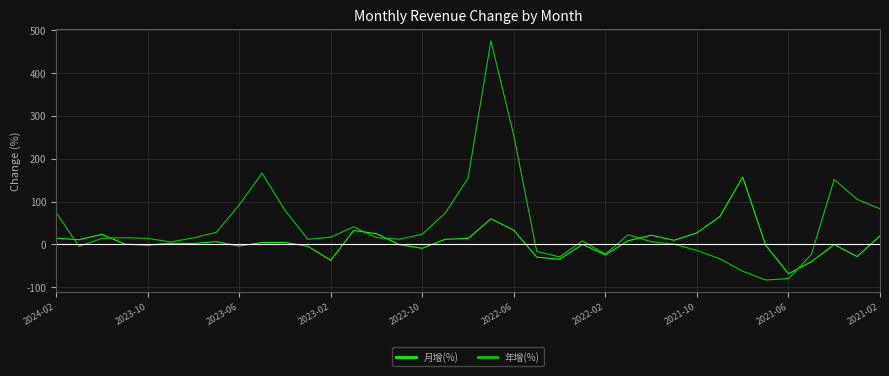

Which series has the largest total across all categories?

年增(%)